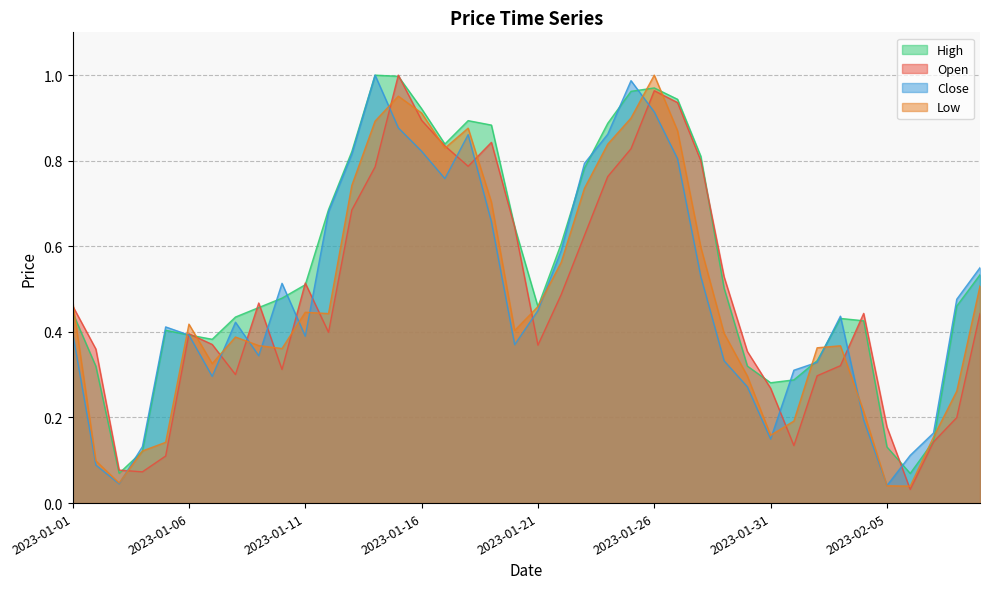

Reading right to left, transcribe all the data shown in this chart.

Open: 0.4	0.2	0.1	0.0	0.2	0.4	0.3	0.3	0.1	0.3	0.4	0.5	0.8	0.9	1.0	0.8	0.8	0.6	0.5	0.4	0.6	0.8	0.8	0.8	0.9	1.0	0.8	0.7	0.4	0.5	0.3	0.5	0.3	0.4	0.4	0.1	0.1	0.1	0.4	0.5
High: 0.5	0.5	0.1	0.1	0.1	0.4	0.4	0.3	0.3	0.3	0.3	0.5	0.8	0.9	1.0	1.0	0.9	0.8	0.6	0.5	0.6	0.9	0.9	0.8	0.9	1.0	1.0	0.8	0.7	0.5	0.5	0.5	0.4	0.4	0.4	0.4	0.1	0.1	0.3	0.4
Low: 0.5	0.3	0.2	0.0	0.0	0.2	0.4	0.4	0.2	0.2	0.3	0.4	0.6	0.9	1.0	0.9	0.8	0.7	0.6	0.5	0.4	0.7	0.9	0.8	0.9	1.0	0.9	0.7	0.4	0.4	0.4	0.4	0.4	0.3	0.4	0.1	0.1	0.0	0.1	0.5
Close: 0.6	0.5	0.2	0.1	0.0	0.2	0.4	0.3	0.3	0.1	0.3	0.3	0.5	0.8	0.9	1.0	0.9	0.8	0.6	0.4	0.4	0.7	0.9	0.8	0.8	0.9	1.0	0.8	0.7	0.4	0.5	0.3	0.4	0.3	0.4	0.4	0.1	0.0	0.1	0.4